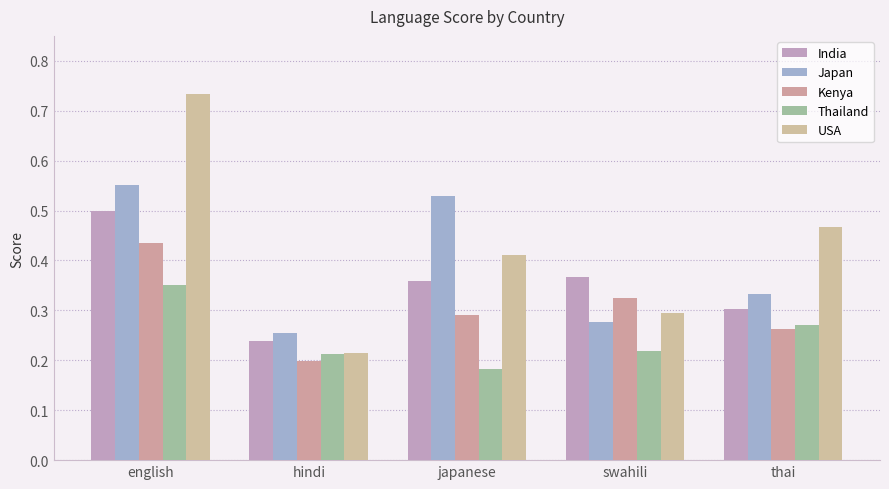

Count the Thailand values in the range 0 to 1.

5